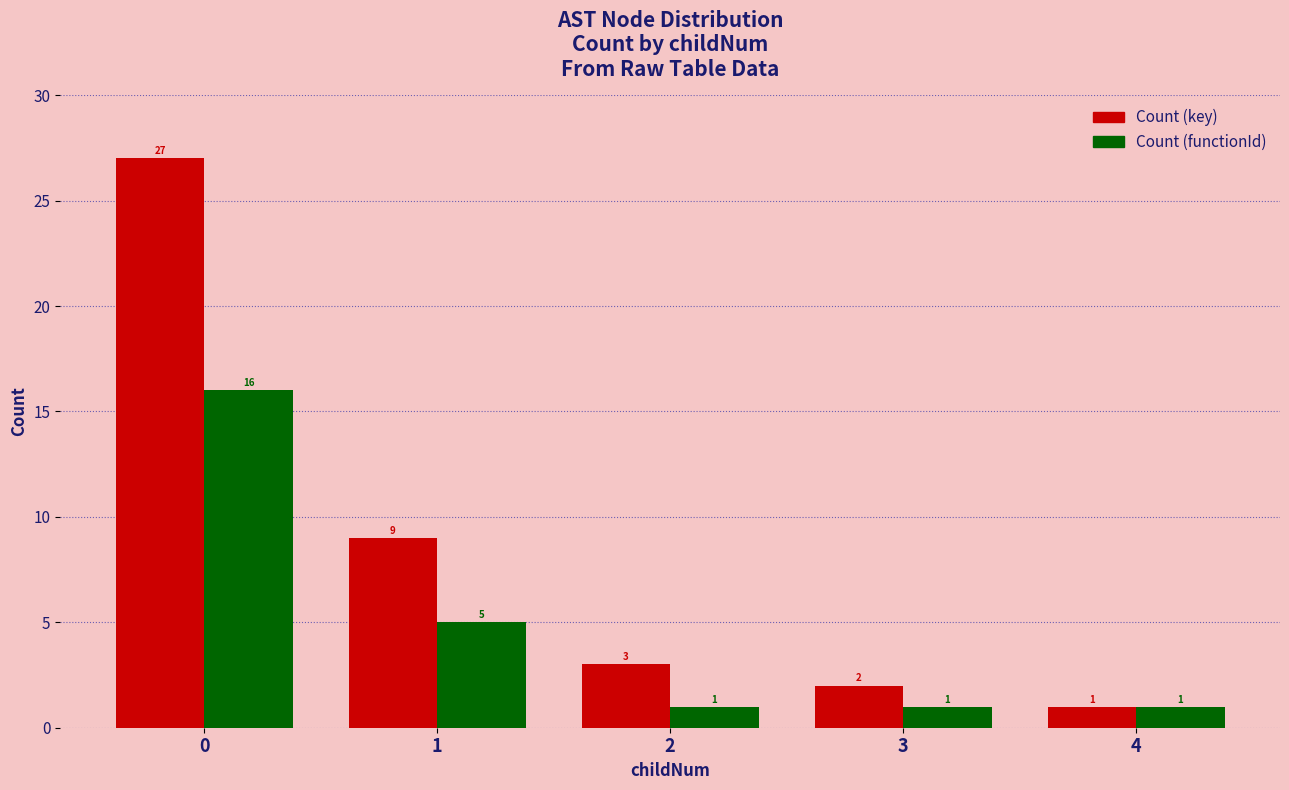

Reading right to left, transcribe all the data shown in this chart.

Count (key): 1	2	3	9	27
Count (functionId): 1	1	1	5	16